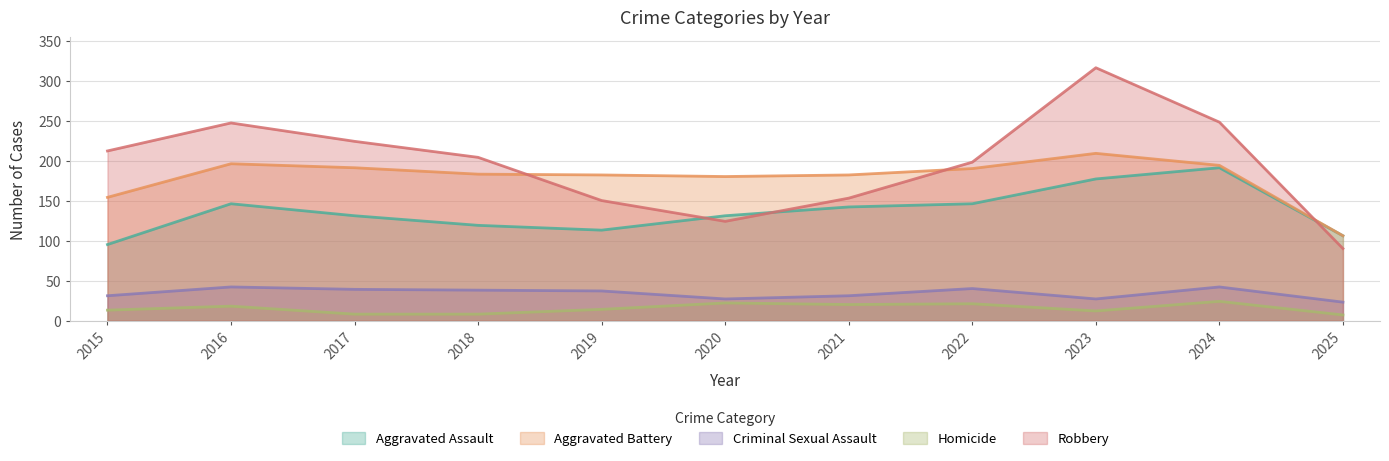

At how many categories does at least one series exceed 38?

11